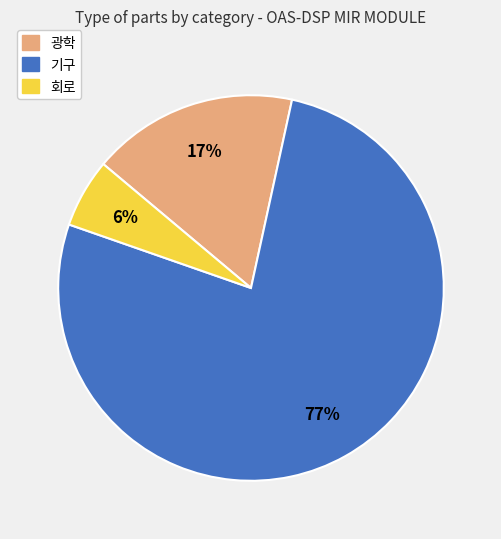

Does 기구 represent more than half of the total?

Yes